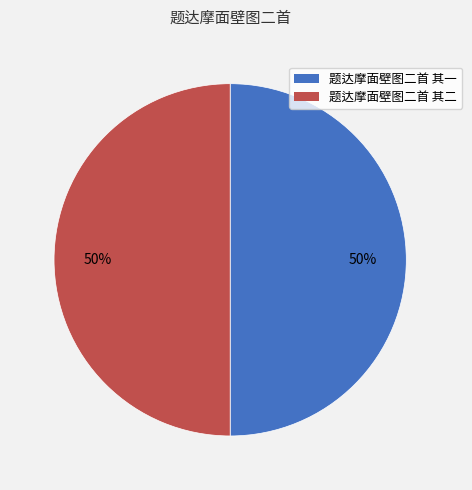

True or false: 题达摩面壁图二首 其二 accounts for 50% of the total.

True